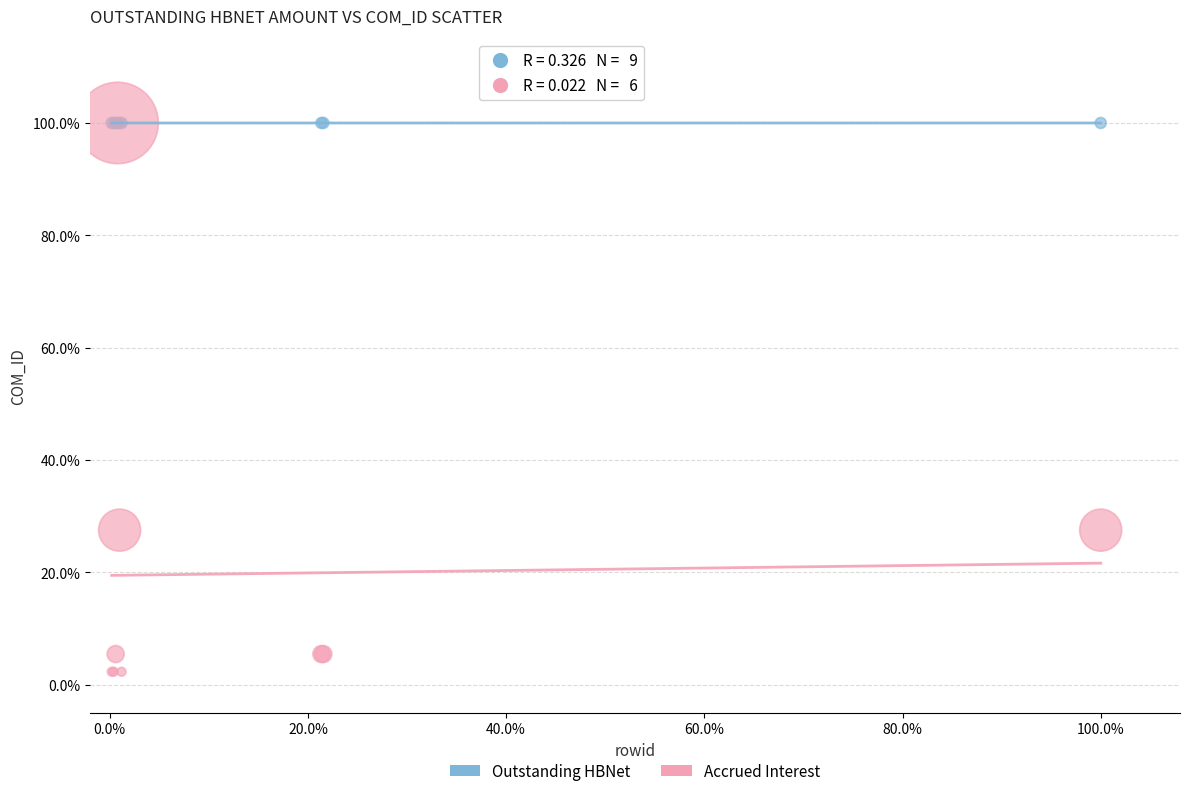

What are all the series names shown in the legend?

Outstanding HBNet, Accrued Interest